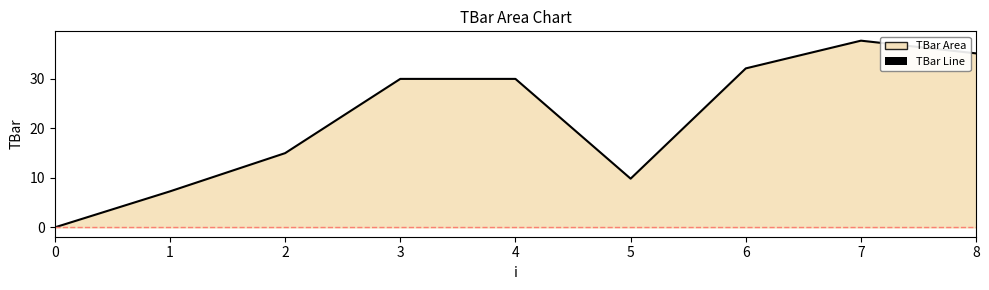

Reading left to right, what are all the values shown in this chart?

0=0.0	1=7.3	2=15.0	3=30.0	4=30.0	5=9.8	6=32.1	7=37.7	8=35.2